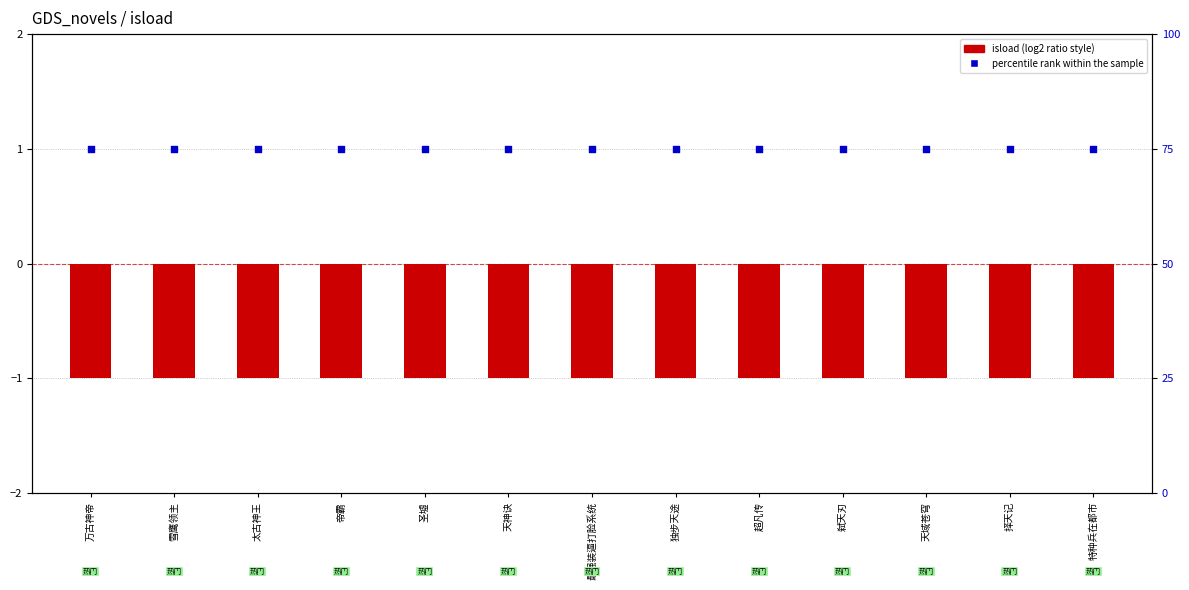

Which series reaches the maximum Y coordinate?

percentile rank within the sample